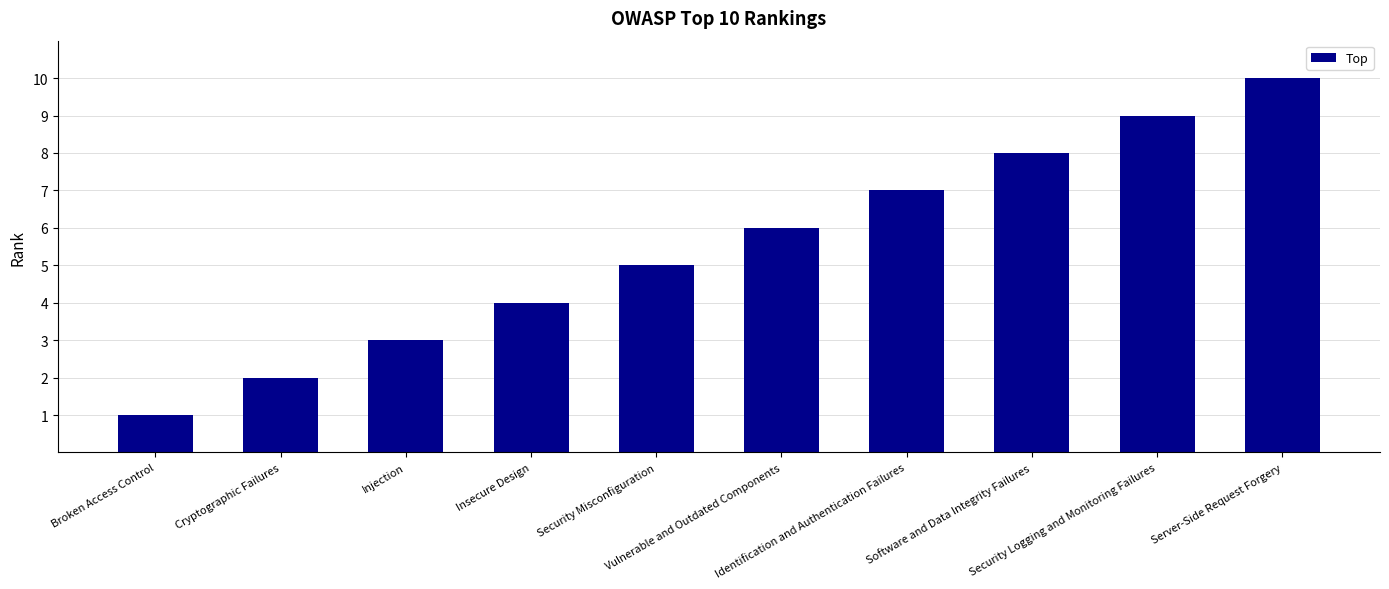

What is the label of the 9th bar from the right?

Cryptographic Failures